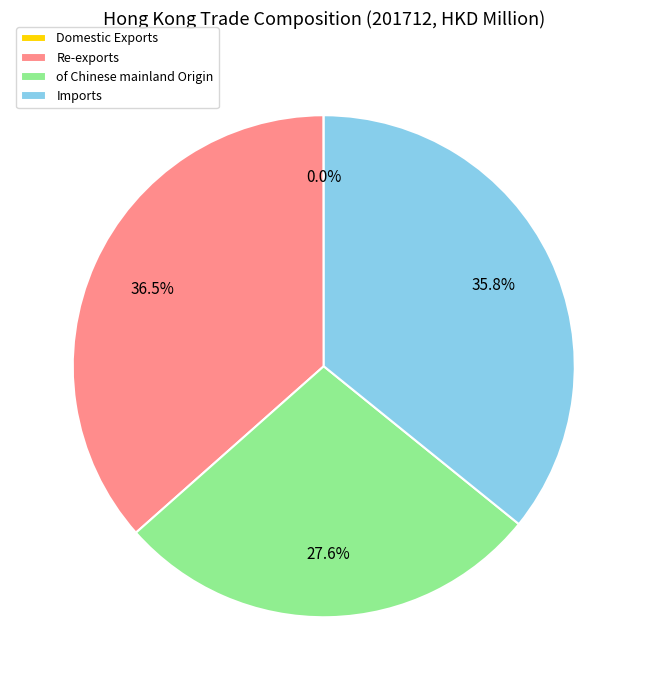

Is there any slice that represents more than half of the pie?

No